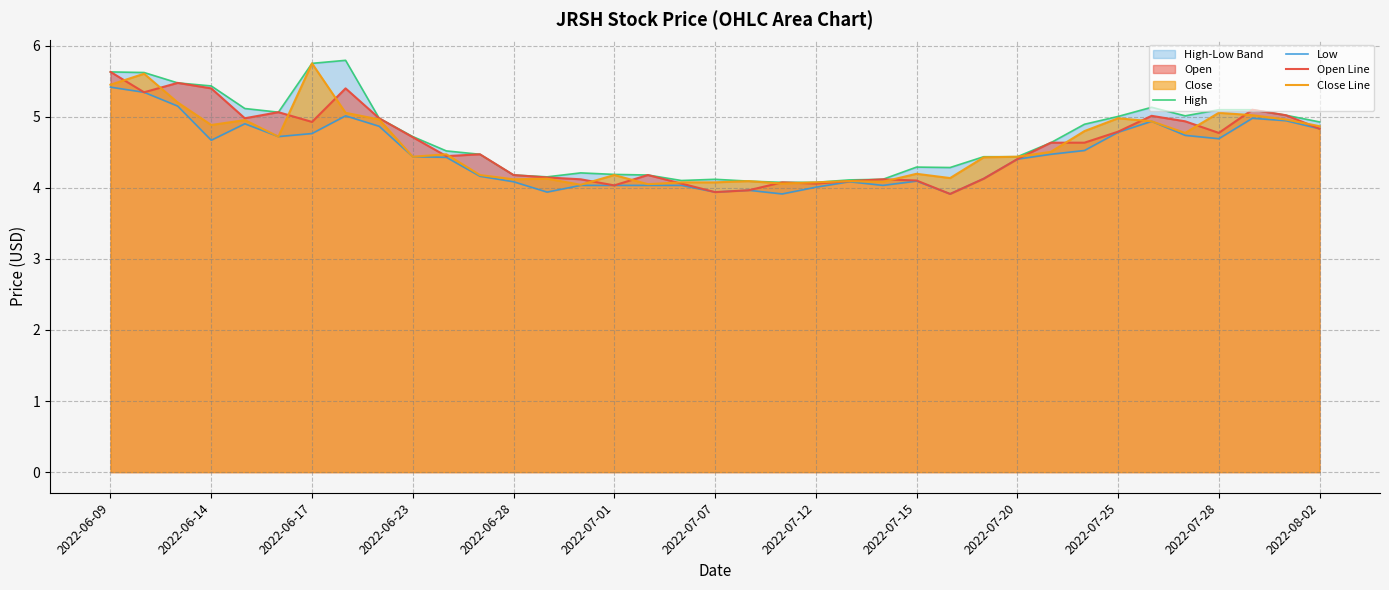

True or false: Open Line has a value of 6.5 at 2022-08-02.

False